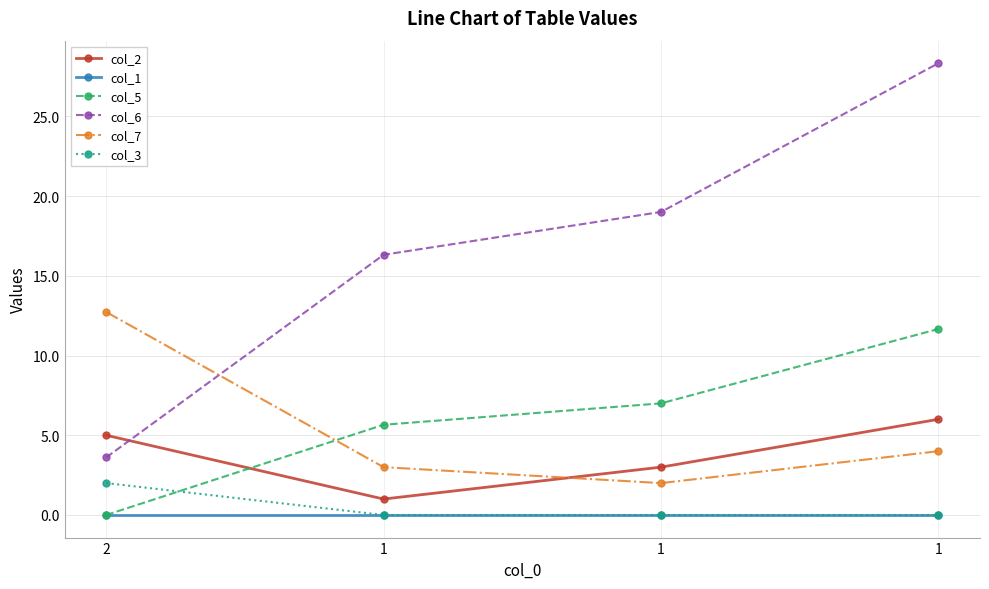

Where is col_1 nearest to the value 0?

2